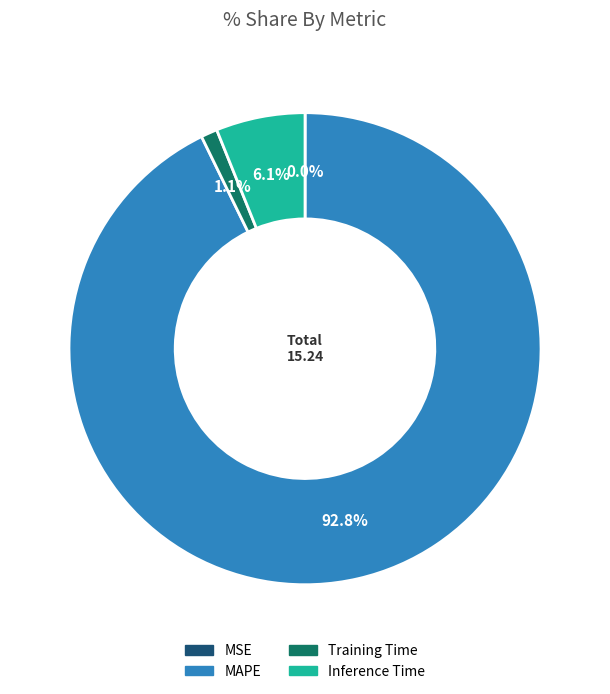

What percentage do Training Time and Inference Time together represent?

7.2%